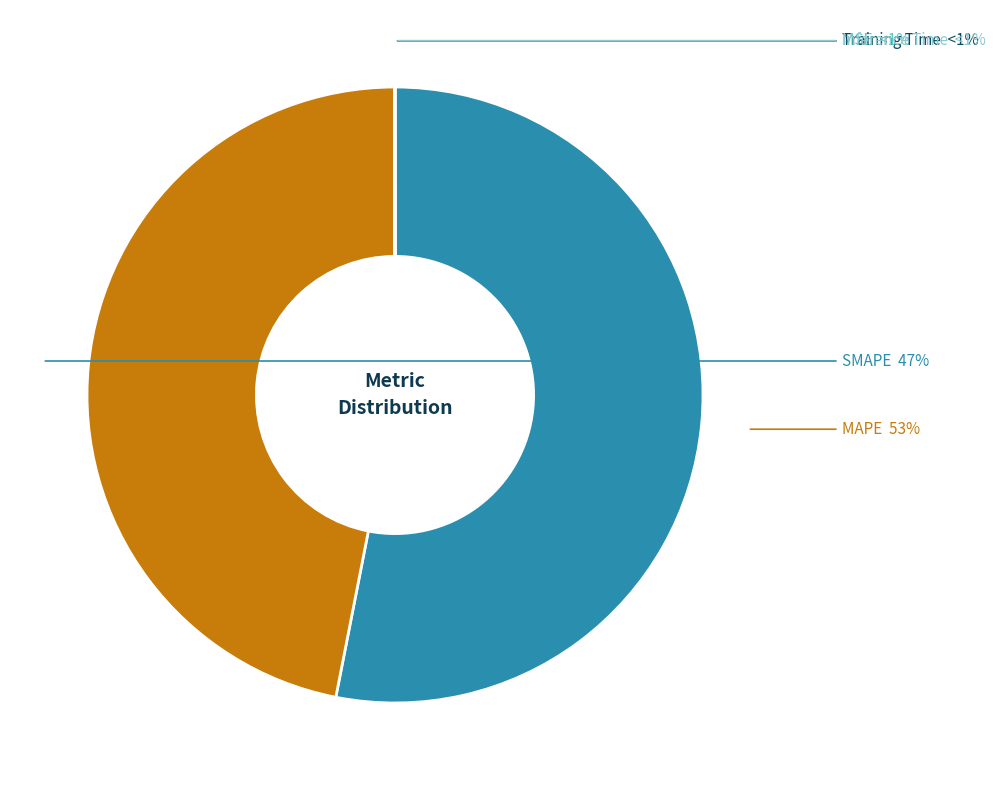

Rank the categories by value from lowest to highest.

Inference Time, MSE, Training Time, SMAPE, MAPE